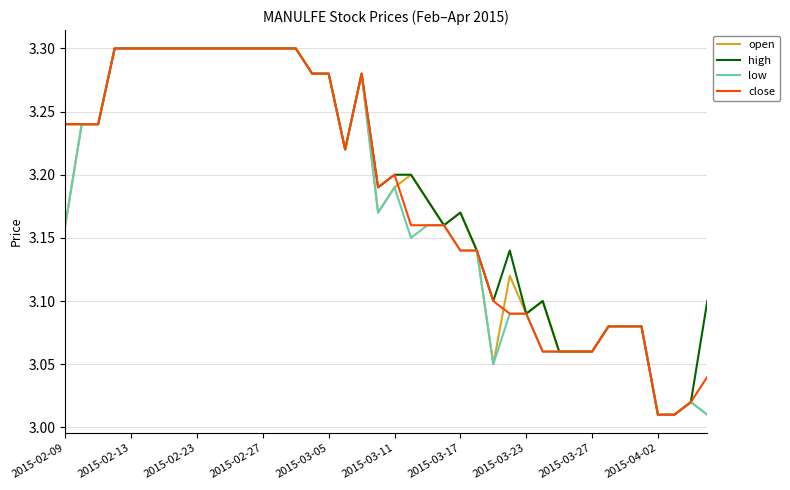

True or false: open and high cross at least once.

False